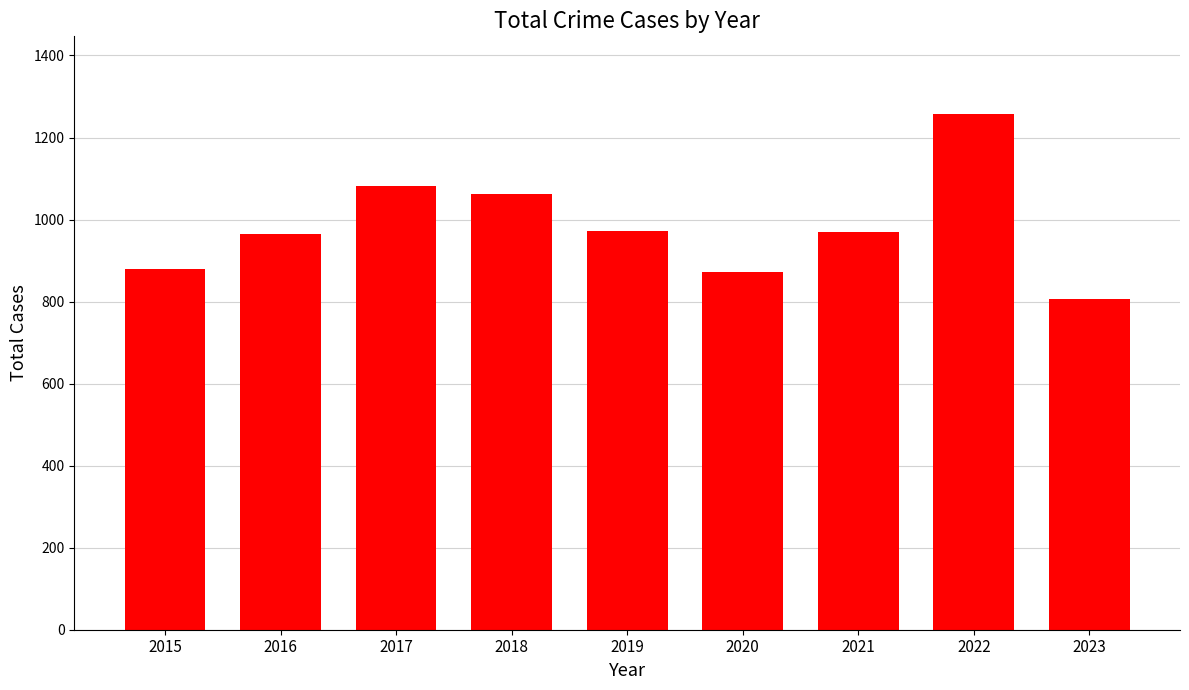

Which category has the highest value across all series?

2022